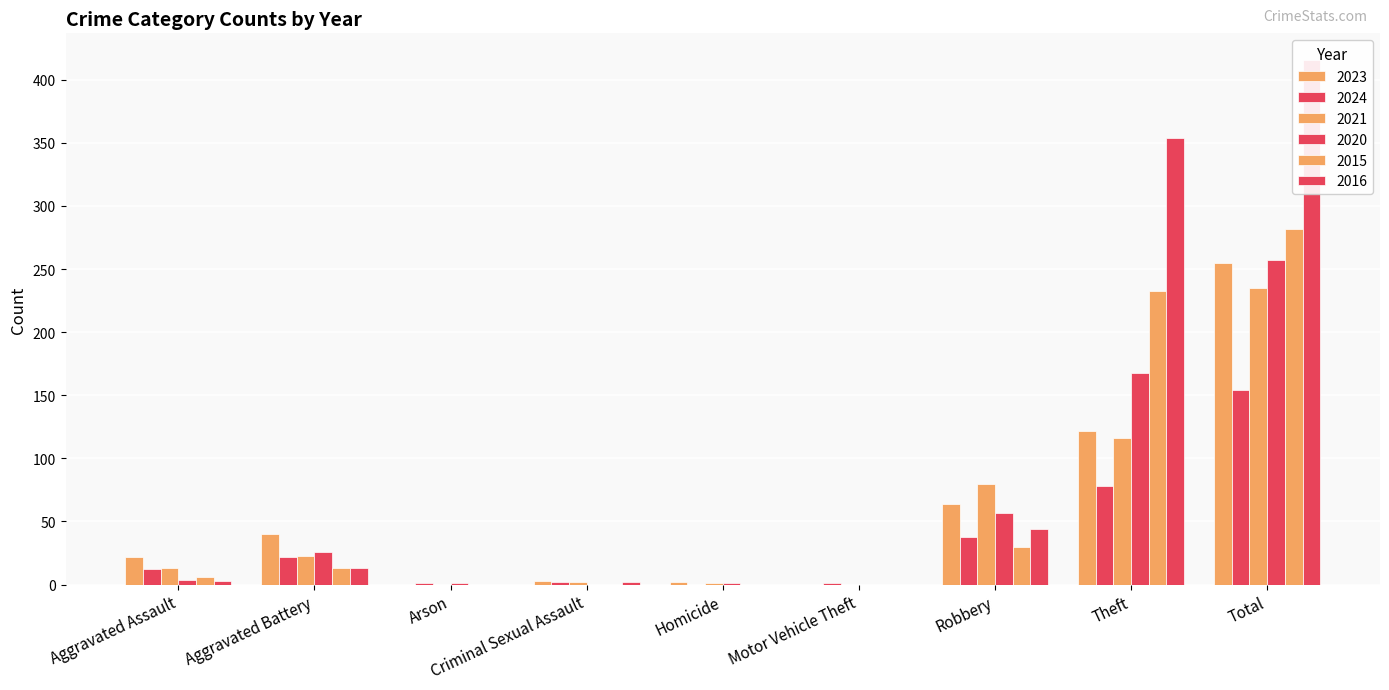

The 2015 series shows 9 at Aggravated Assault. True or false?

False